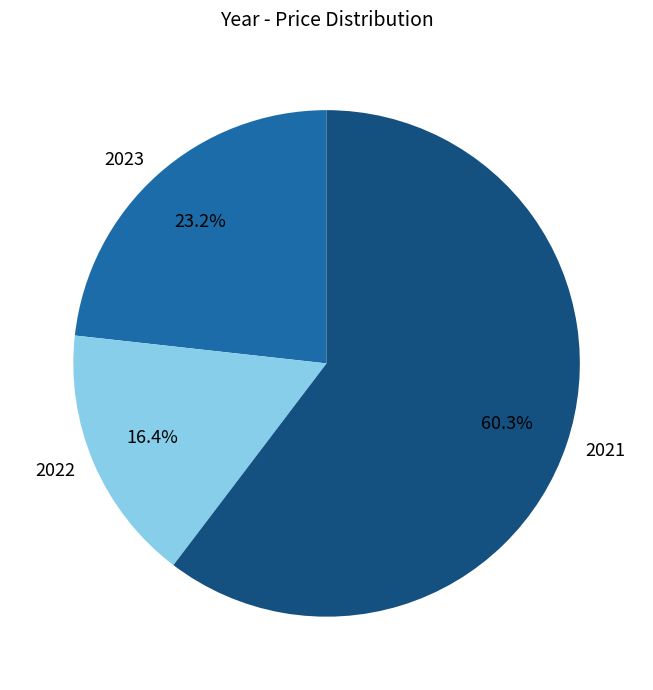

Rank the categories by value from highest to lowest.

2021, 2023, 2022